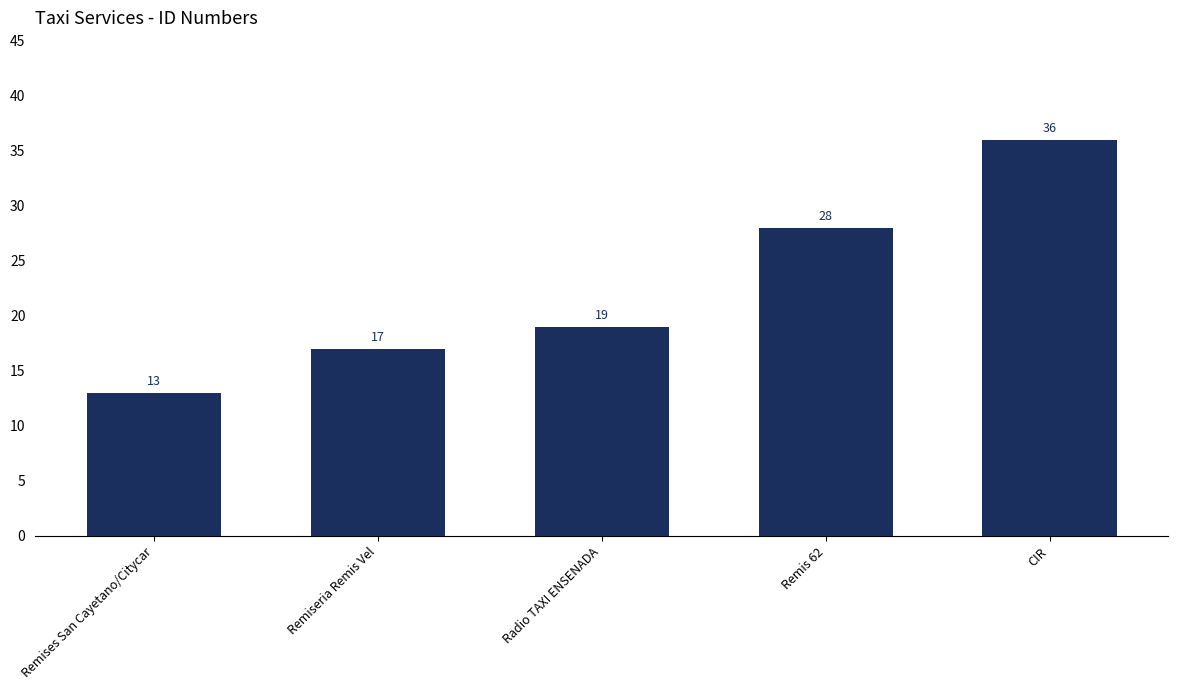

Is it true that the value at CIR is 49?

False